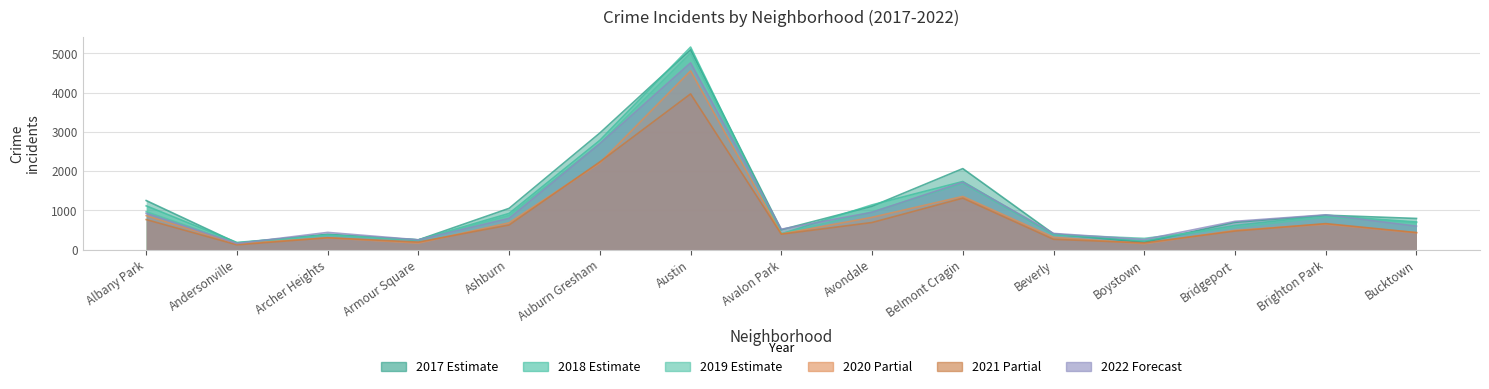

Which series changed the most between Auburn Gresham and Belmont Cragin?

2018